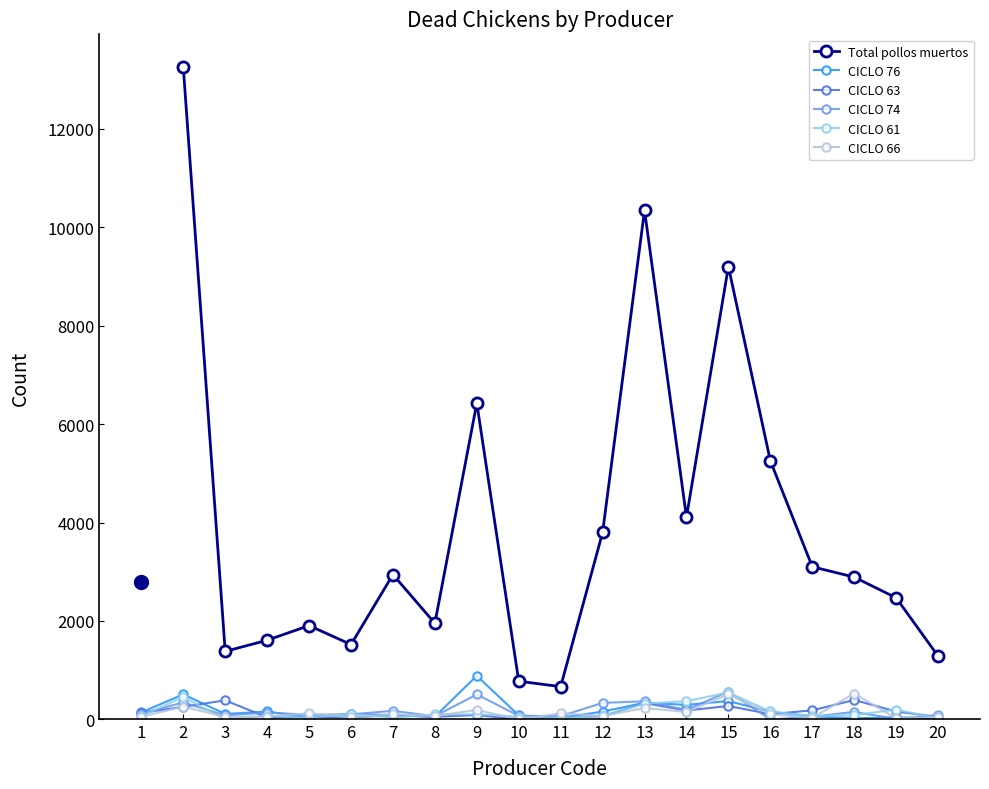

The CICLO 66 series shows 120 at 2. True or false?

False